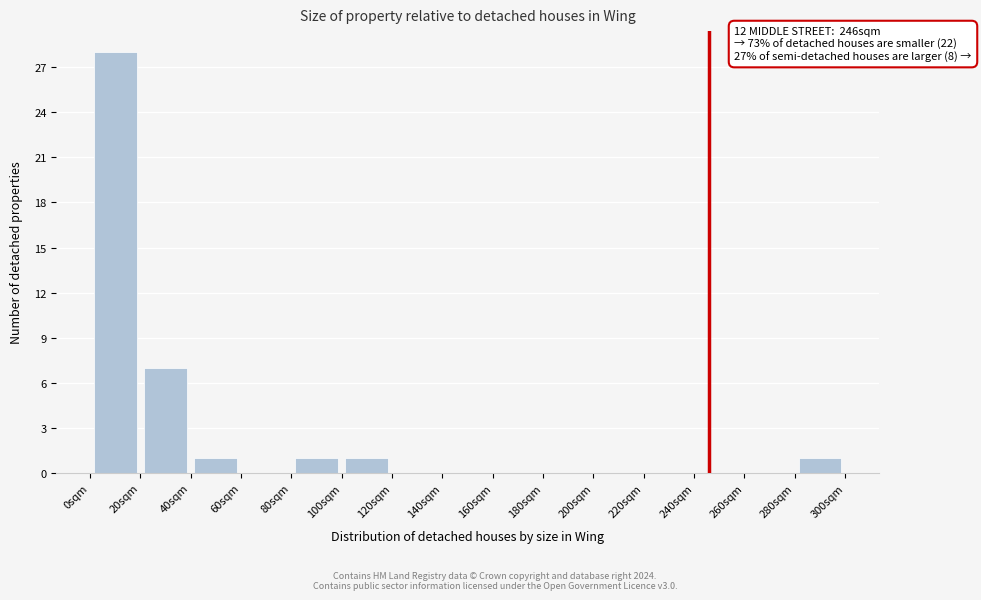

Which range on the x-axis has the tallest bar?

0 to 20